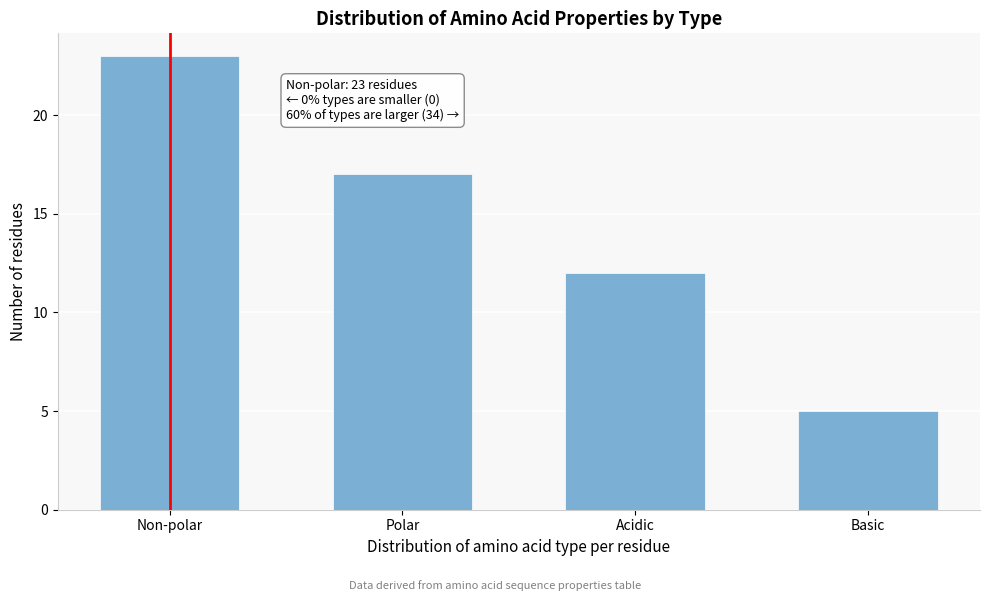

Reading left to right, what are all the values shown in this chart?

23	17	12	5